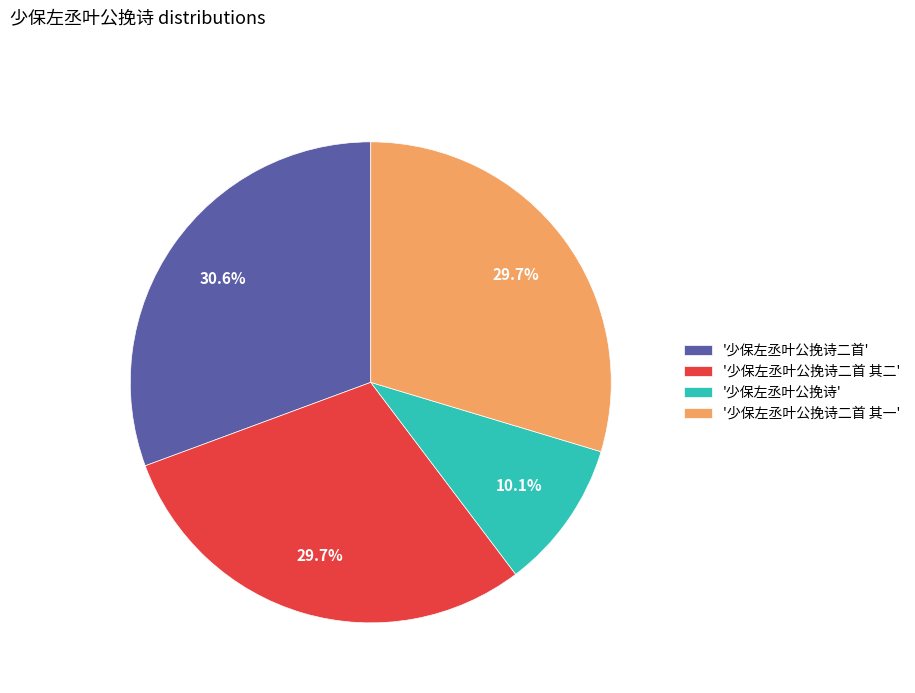

How many slices are in this pie chart?

4